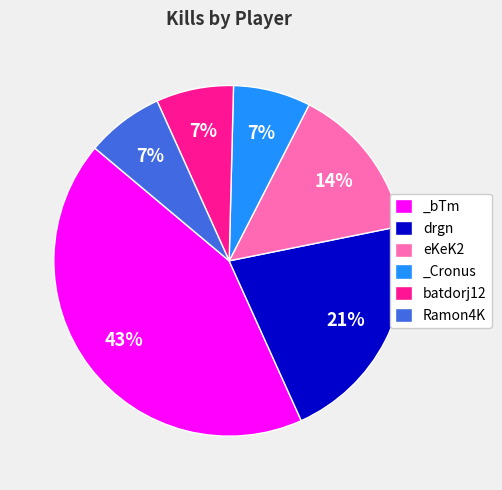

To the nearest percent, what is the average slice percentage?

17%